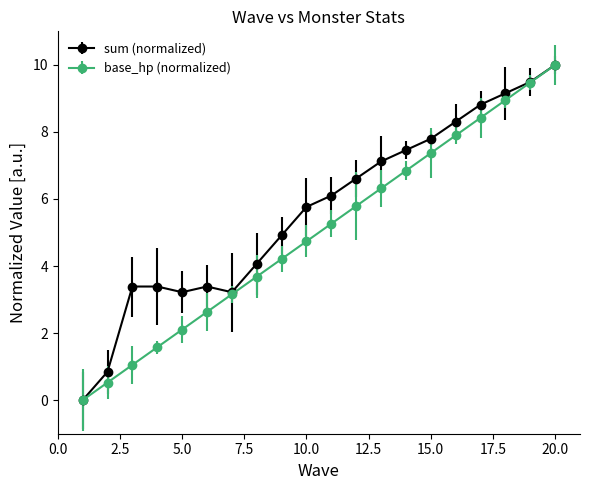

What are all the series names shown in the legend?

sum (normalized), base_hp (normalized)